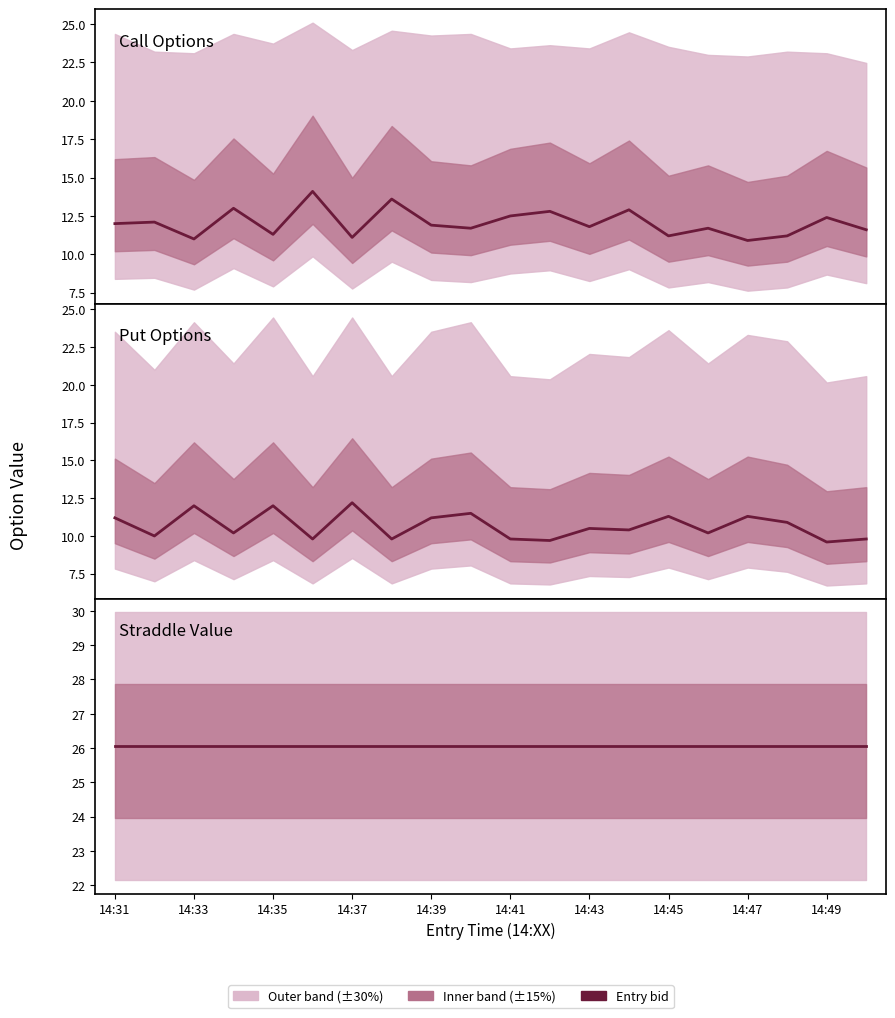

True or false: Call Options has a value of 17.3 at 11.

False